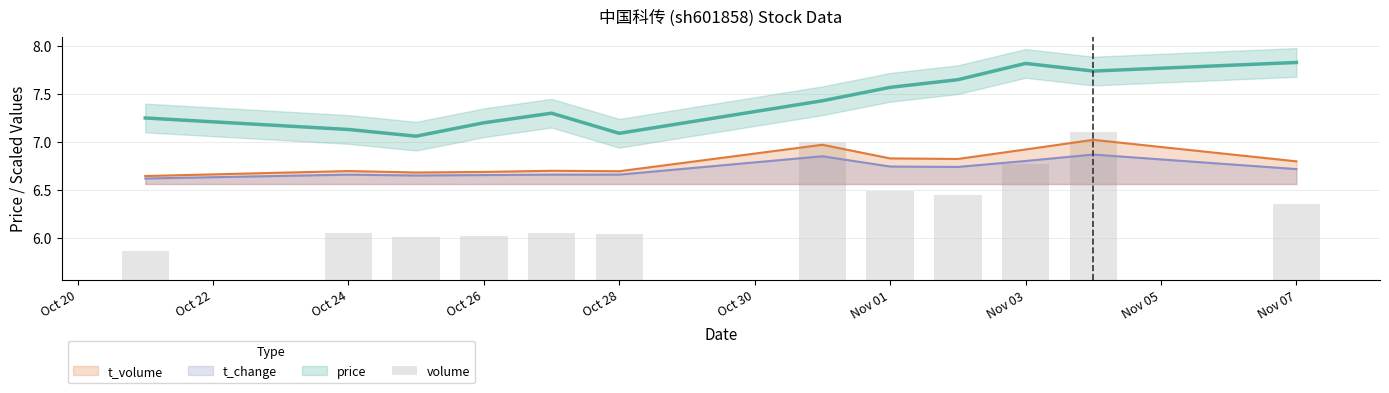

How many data points does each series have?

12